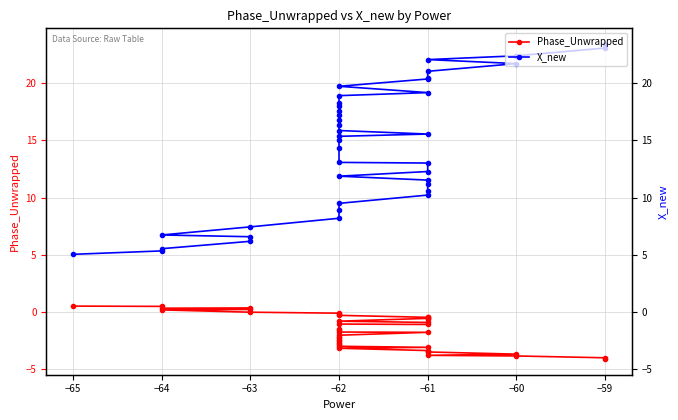

Does the chart display data point markers on the line(s)?

Yes